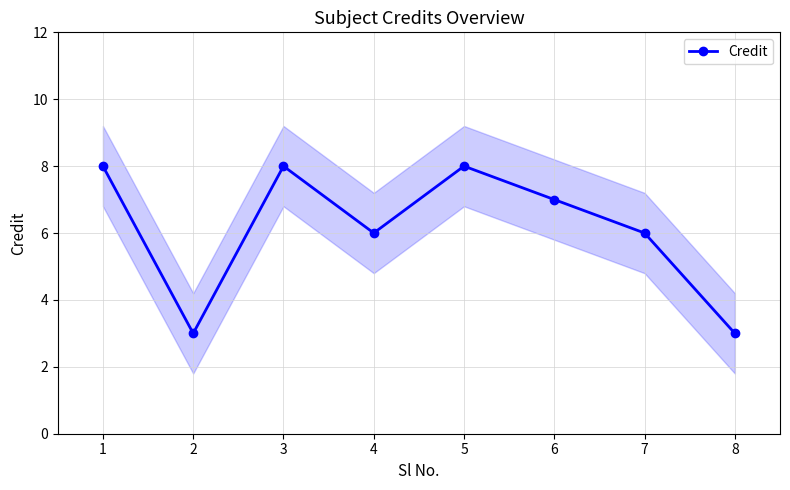

What is the difference between the maximum and minimum values?

5